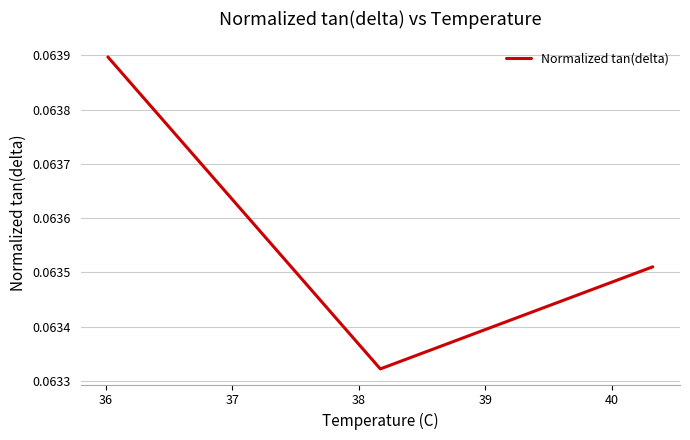

How many values are between 0 and 1?

3